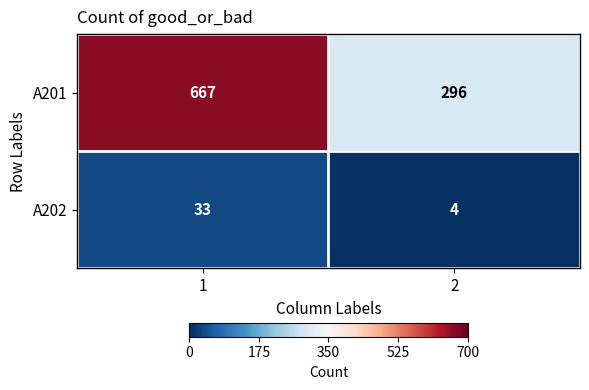

Read the A202 value at 2.

4